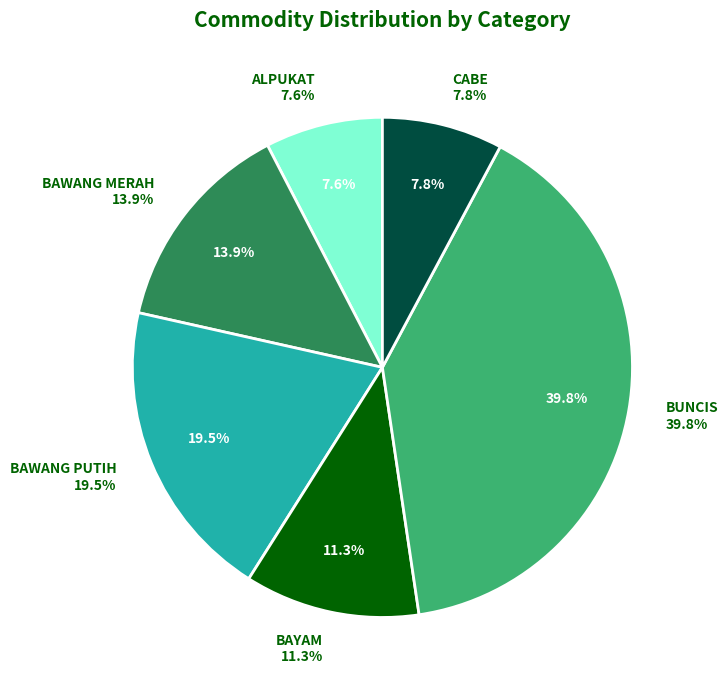

What is the smallest slice in the pie chart?

ALPUKAT